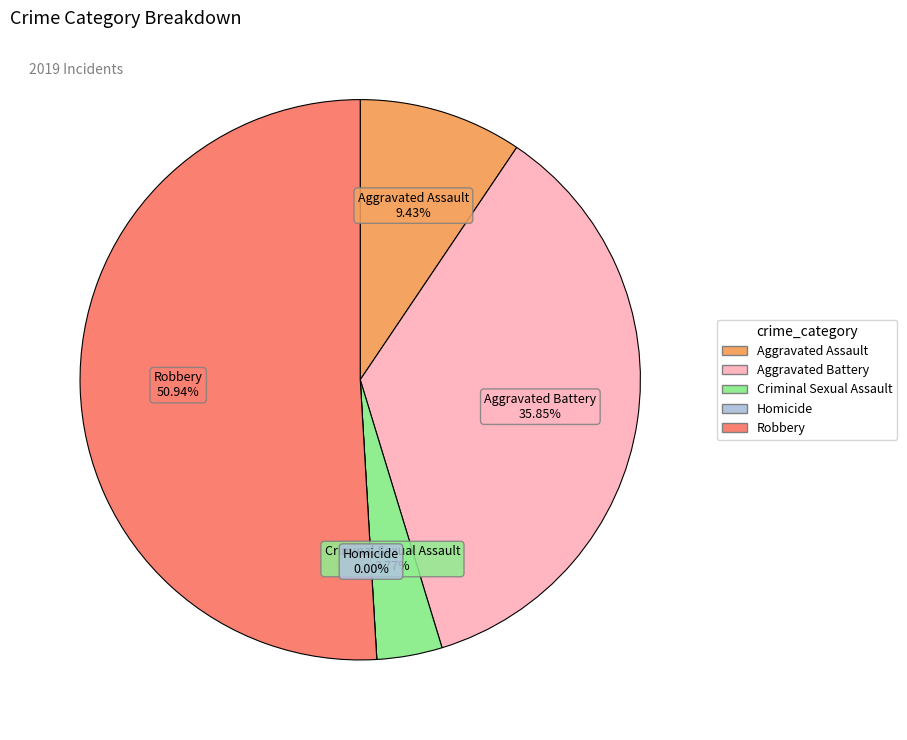

How many segments does this pie chart have?

5